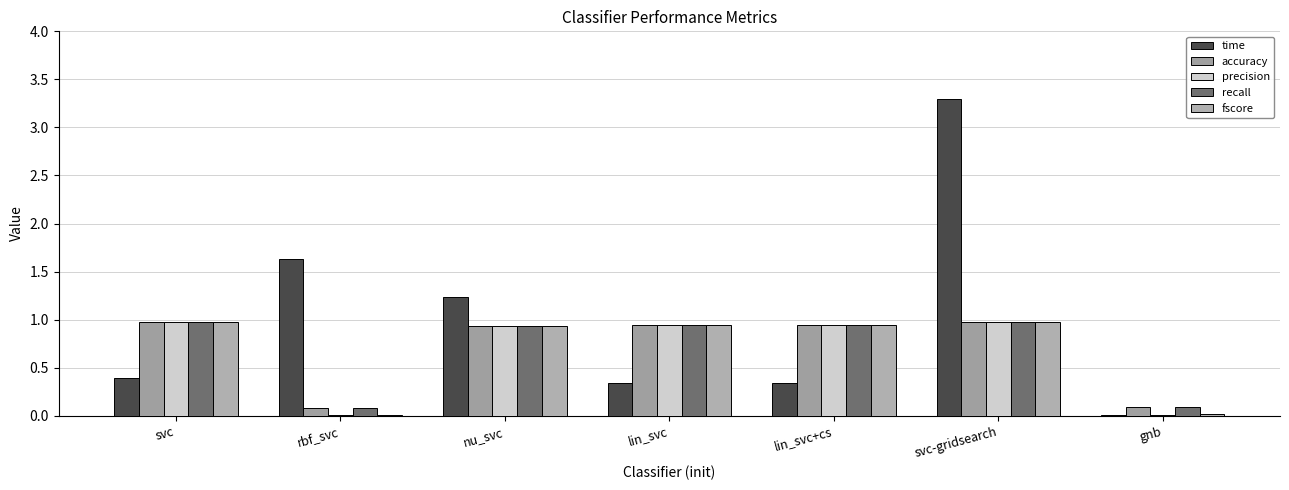

What is the minimum value for recall?

0.1